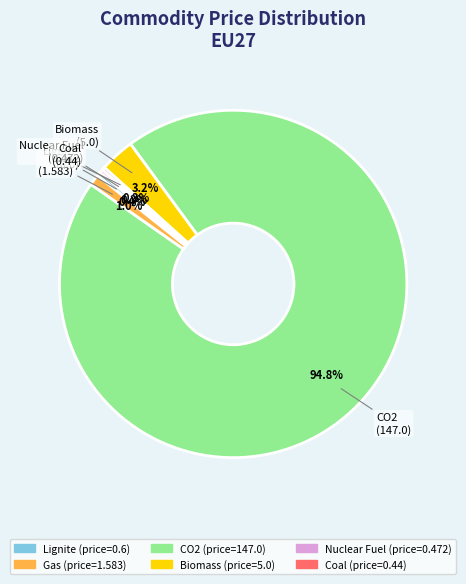

What portion of the pie excludes CO2?

5.2%